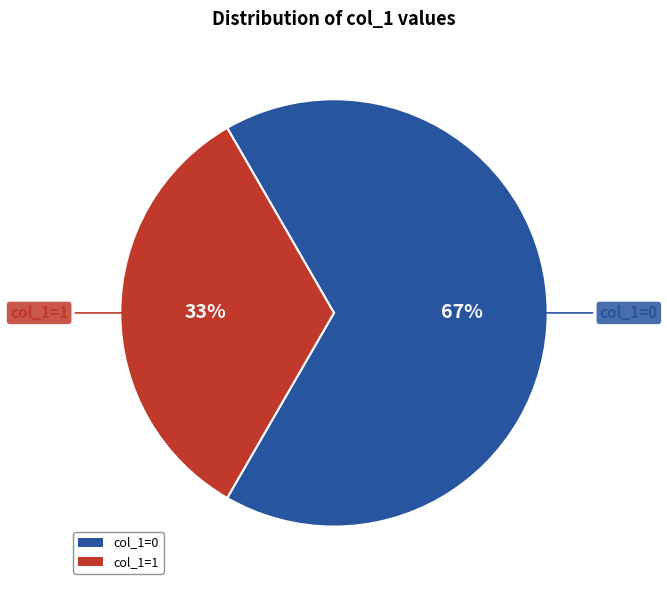

How many slices are in this pie chart?

2